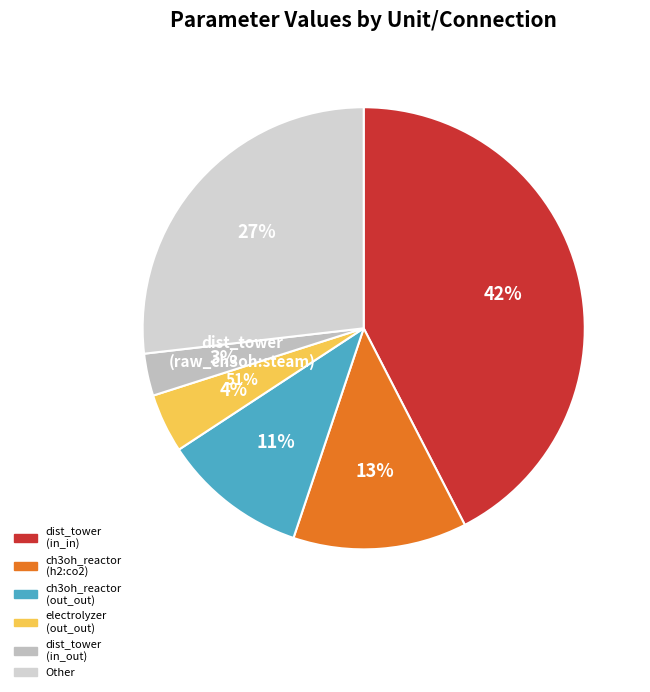

Is there a majority slice in this chart?

No